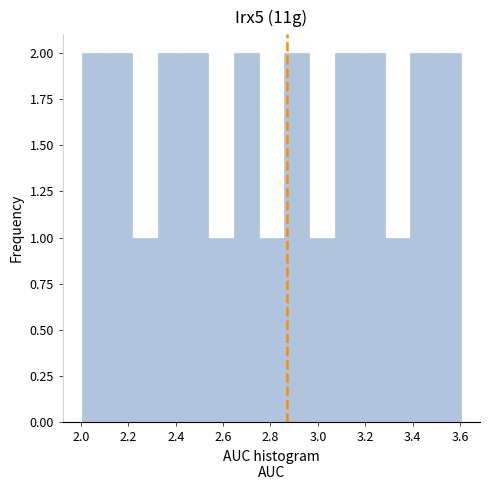

What is the height of the bar covering 3.18 to 3.28 on the x-axis? Neither the bar edges nor the heights are printed on the chart, so give them approximately, as read against the axes.

2